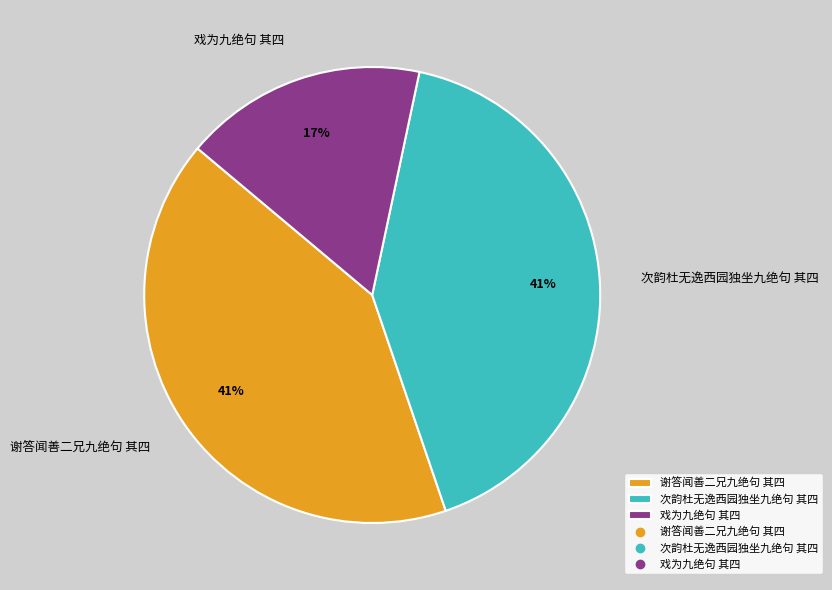

Between 戏为九绝句 其四 and 次韵杜无逸西园独坐九绝句 其四, which is larger?

次韵杜无逸西园独坐九绝句 其四